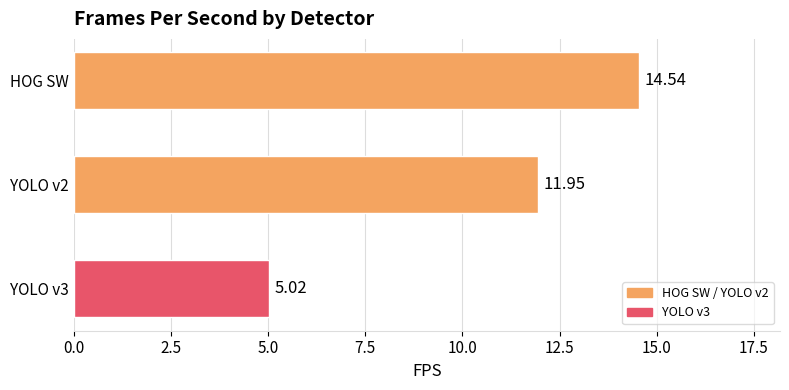

Rank the categories by value from highest to lowest.

HOG SW, YOLO v2, YOLO v3